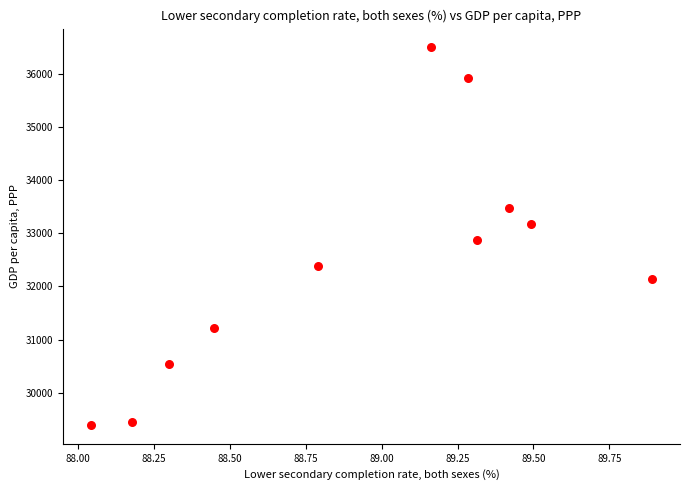

What is the average Y value?

32462.8